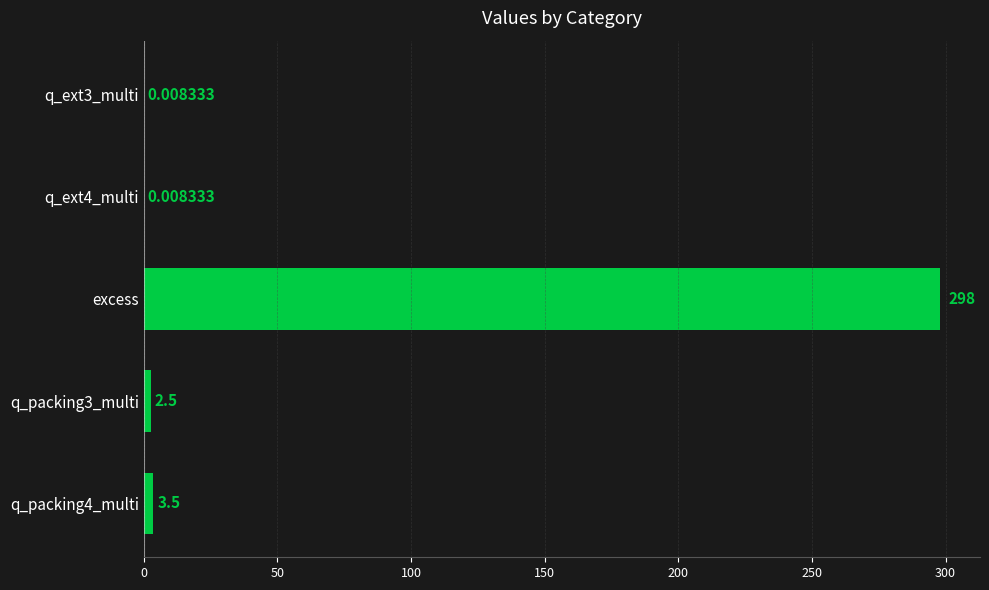

At which category does the chart reach its peak across all series?

excess